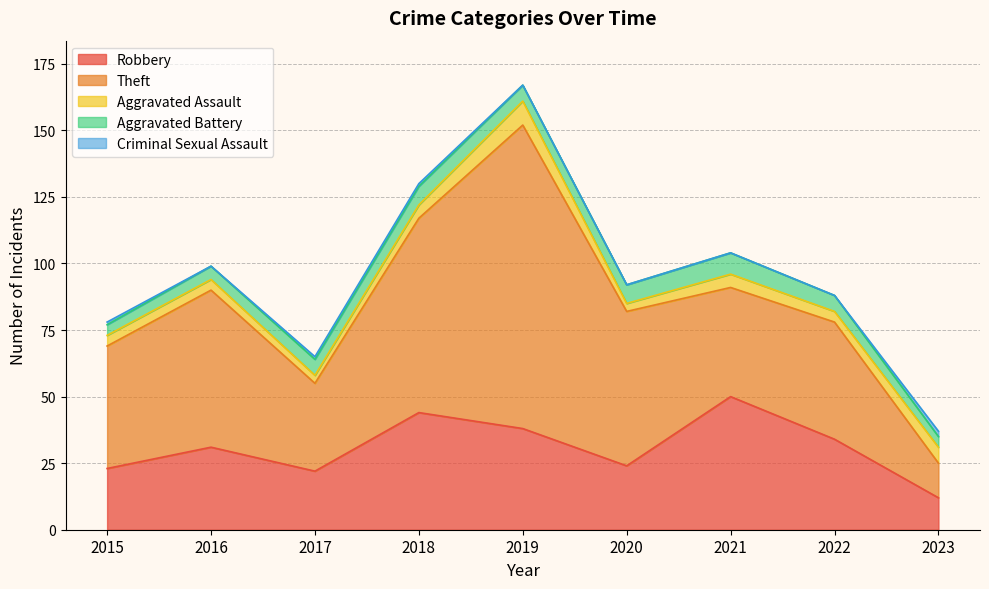

Which series has the largest total across all categories?

Theft